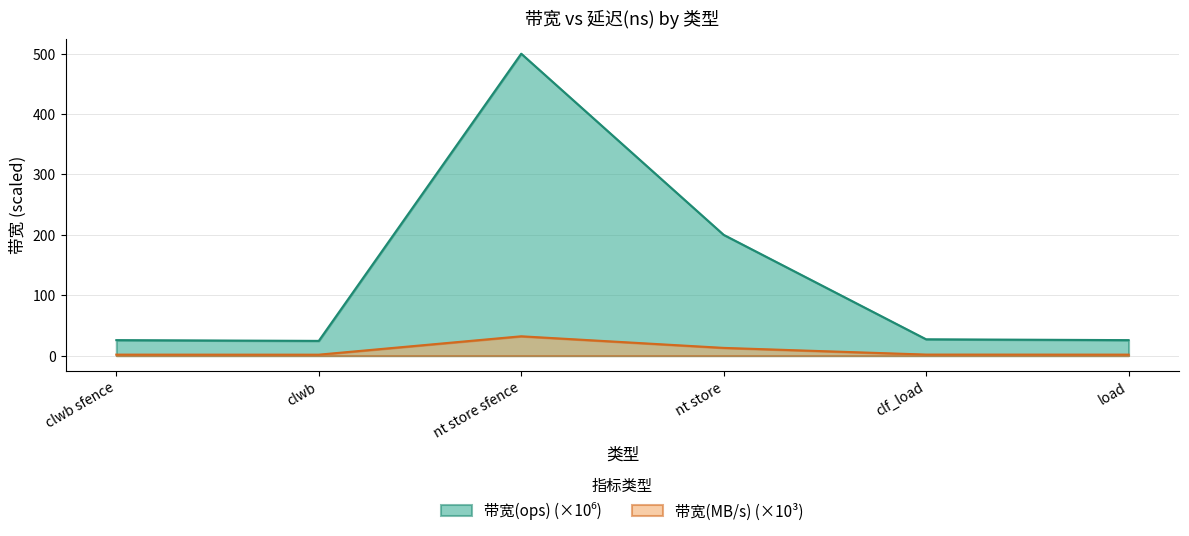

How many distinct data groups are displayed?

2